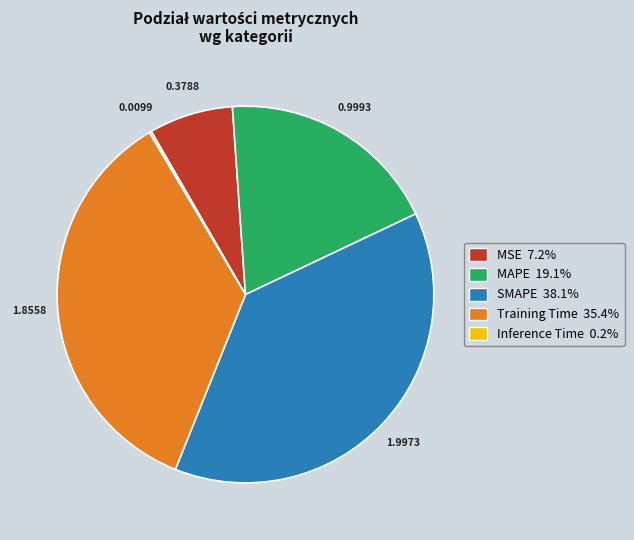

Which has a higher value, SMAPE or MSE?

SMAPE